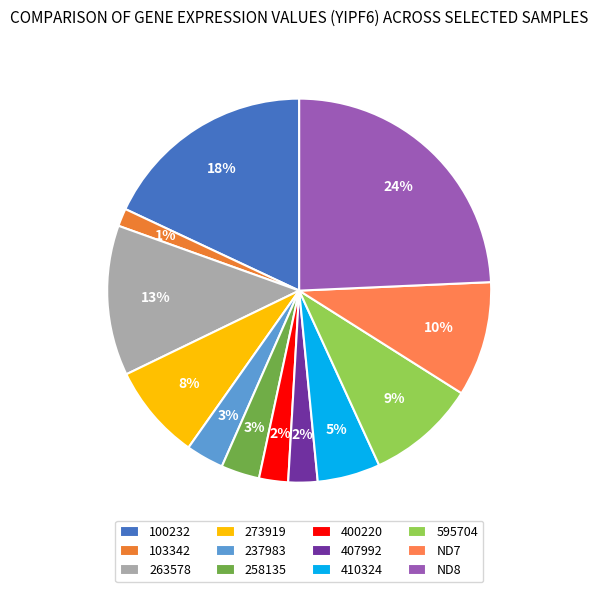

What percentage do 237983 and 400220 together represent?

5.6%